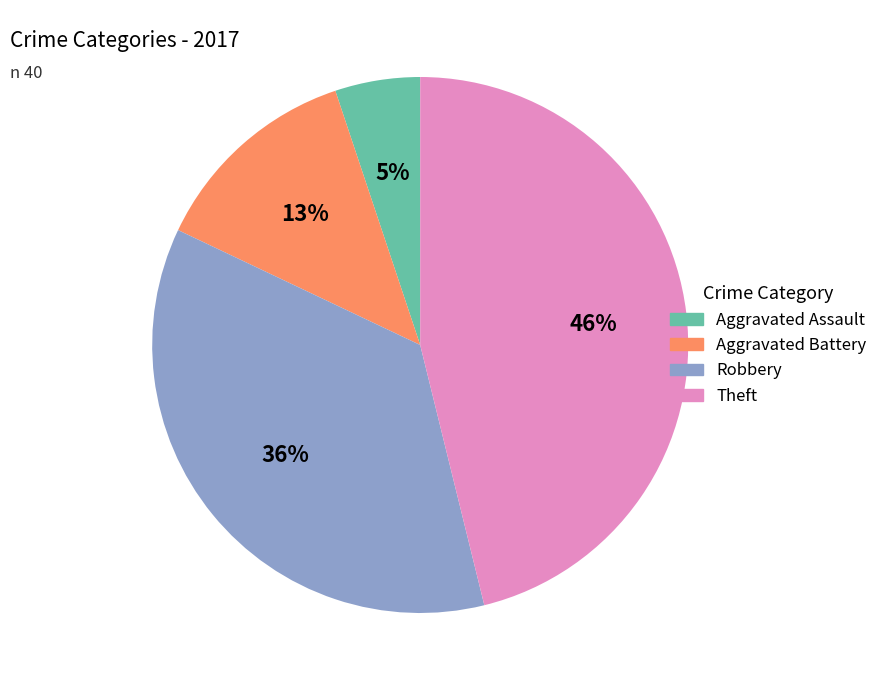

To the nearest percent, what portion does Theft represent?

46%